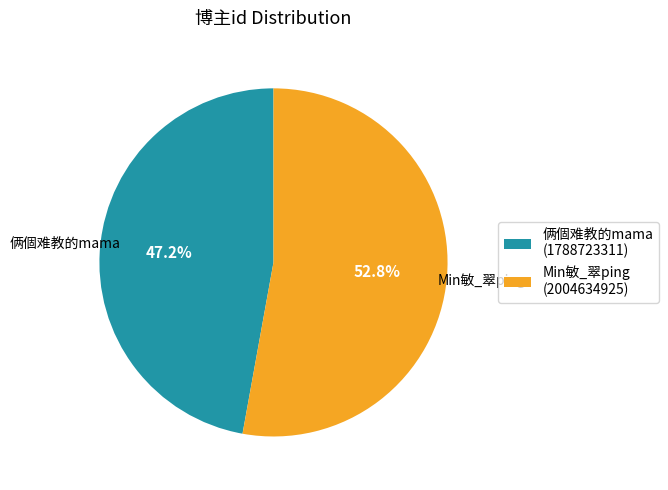

What is the smallest slice in the pie chart?

俩個难教的mama